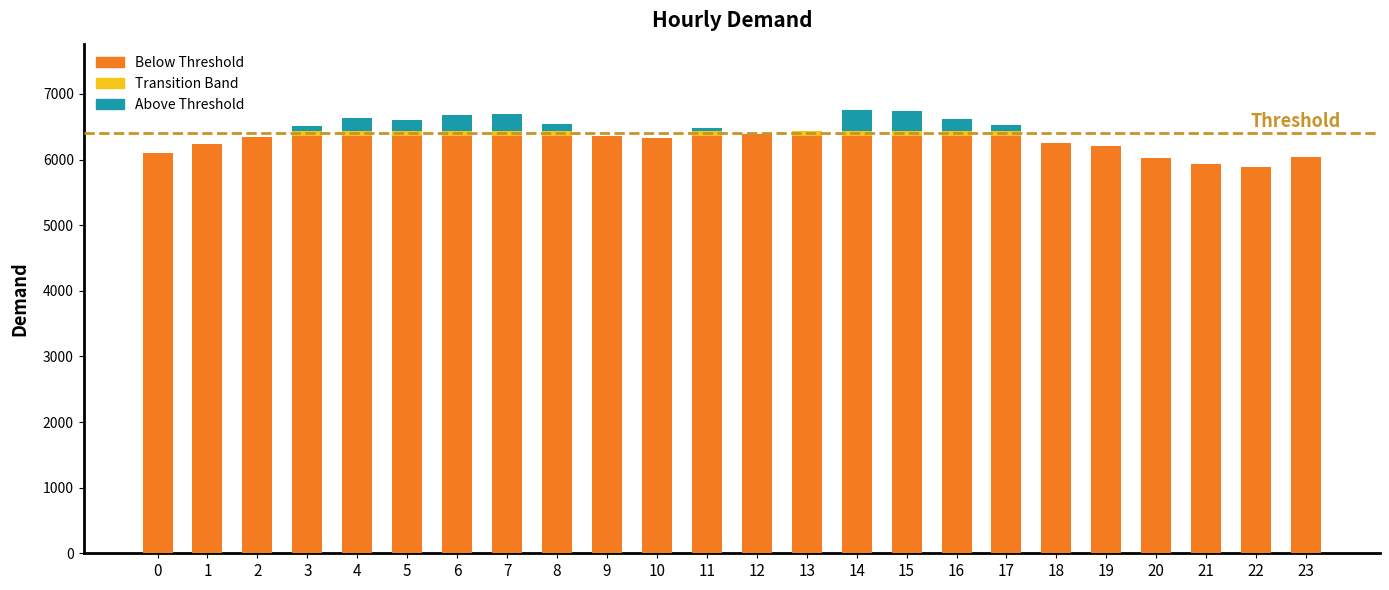

What is the difference between the maximum and second lowest values in the Below Threshold series?

474